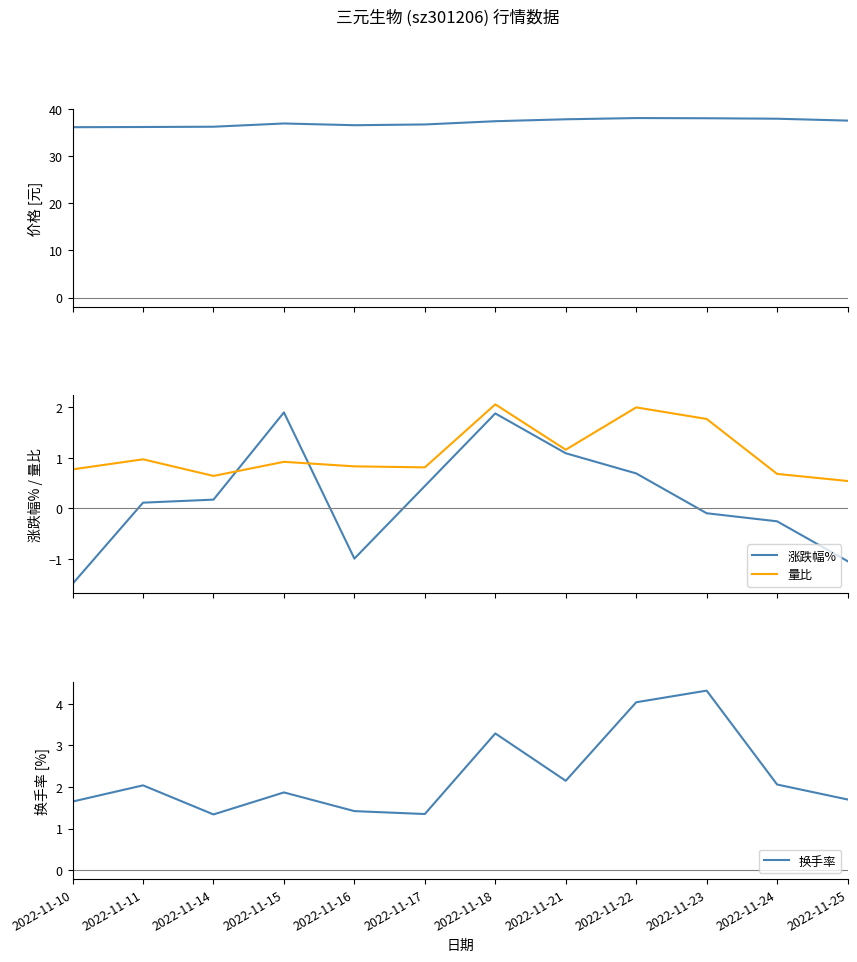

What is the spread (max minus min) of values at 2022-11-11?

36.1